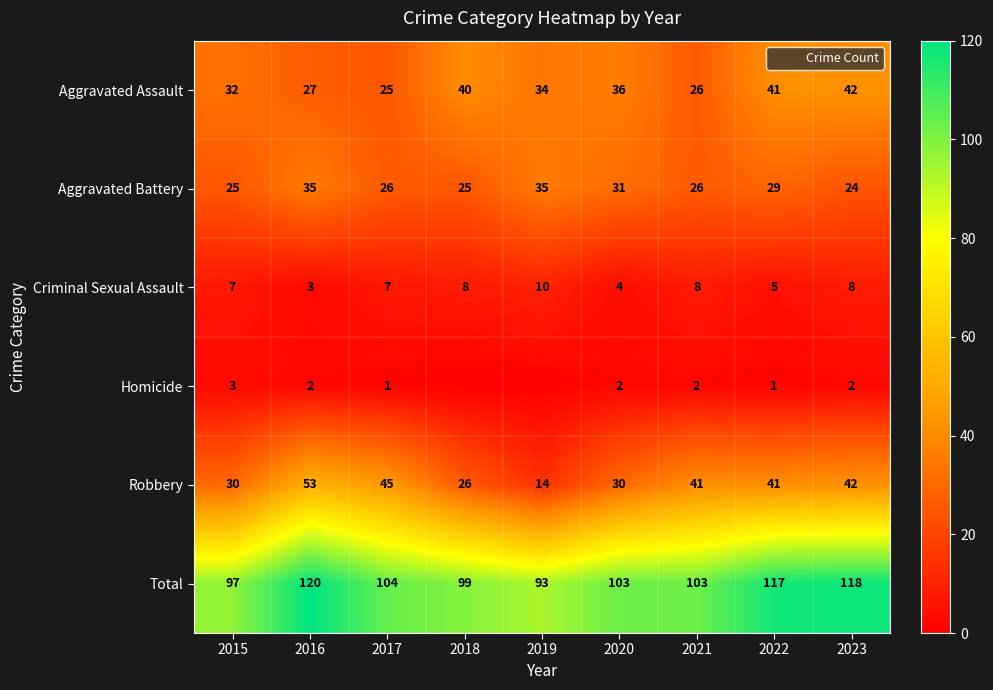

What value does the Criminal Sexual Assault series have at 2015?

7